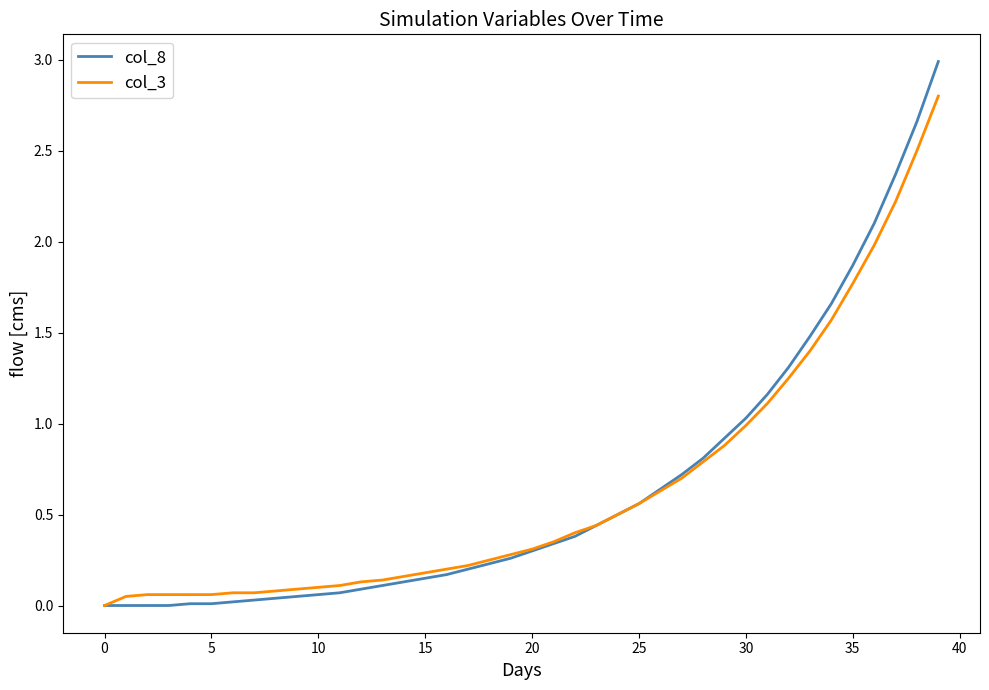

What is the maximum value shown in the chart?

3.0